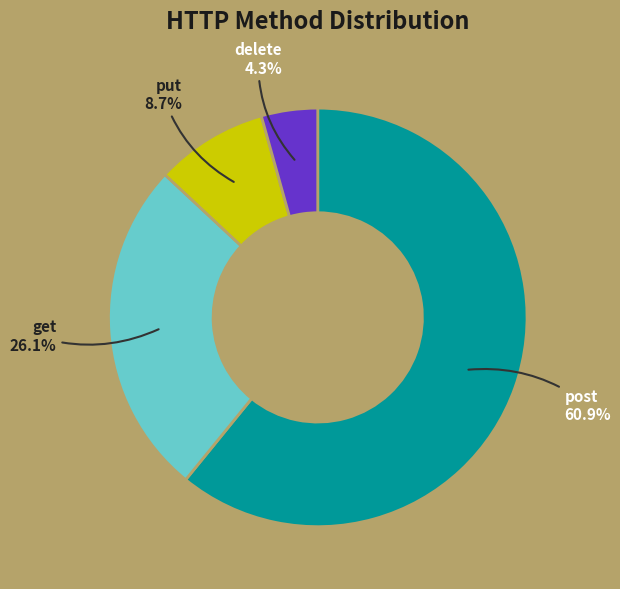

Is there any slice that represents more than half of the pie?

Yes